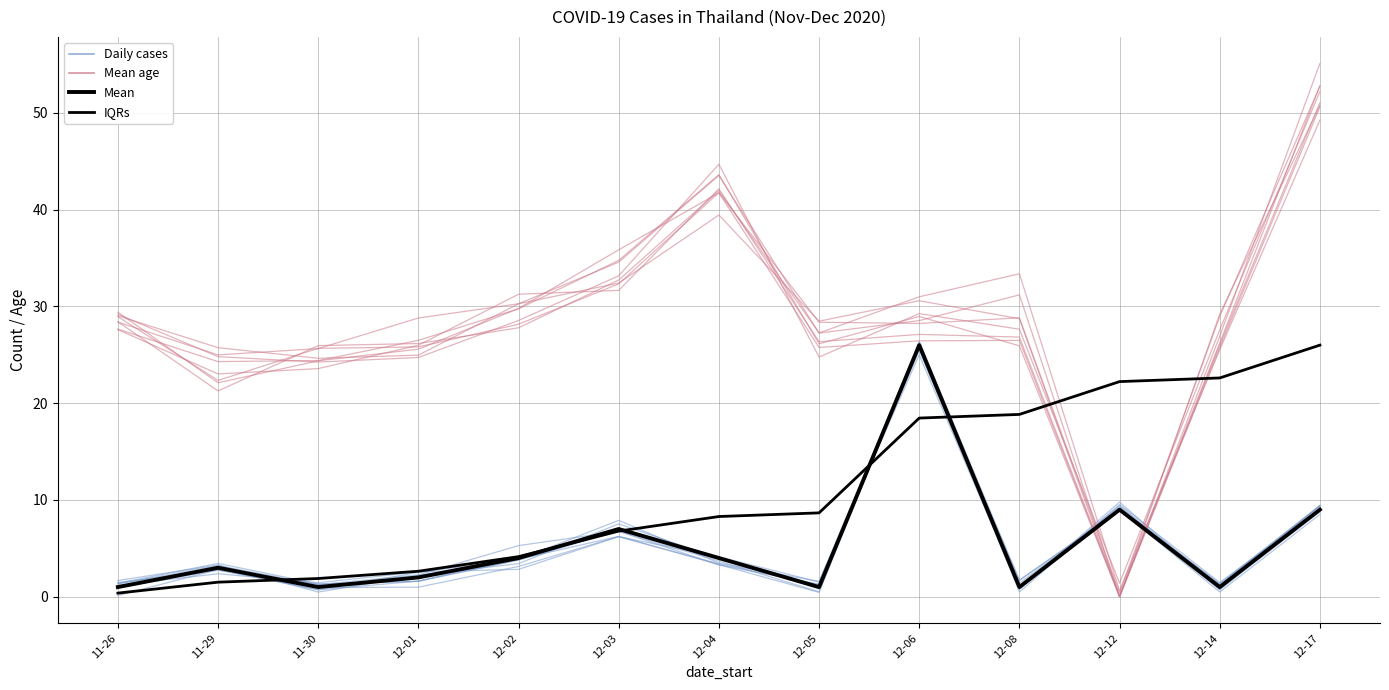

What is the value of the Mean (cases) point at the 8th from the left?

1.0